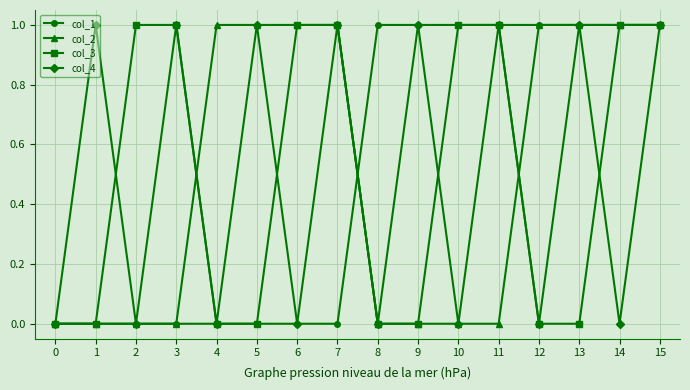

The value of col_2 at 11 is 0. True or false?

True